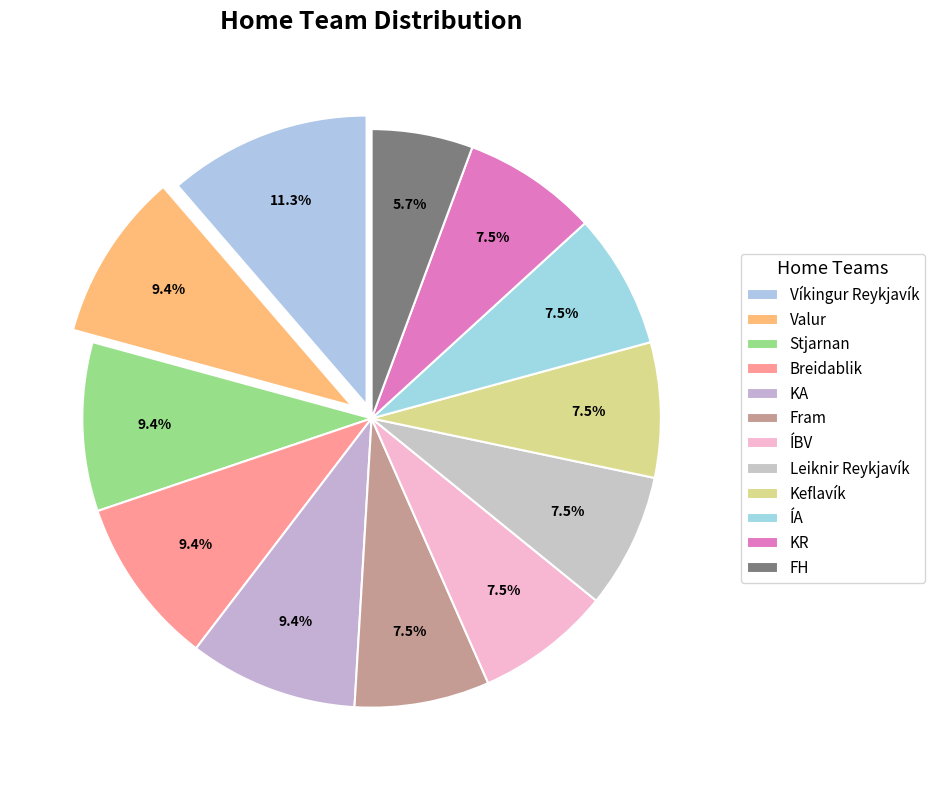

What percentage do ÍA and Stjarnan together represent?

17.0%